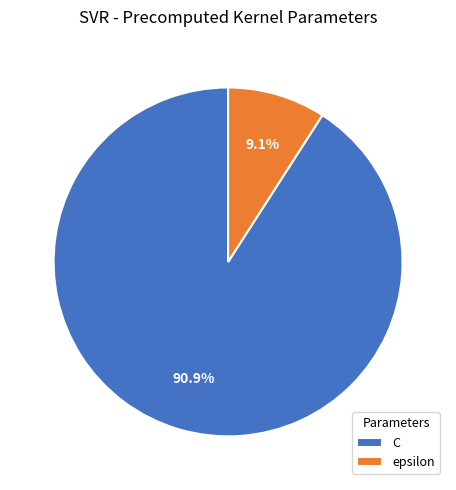

Approximately how many times larger is the value at epsilon compared to C?

0.1